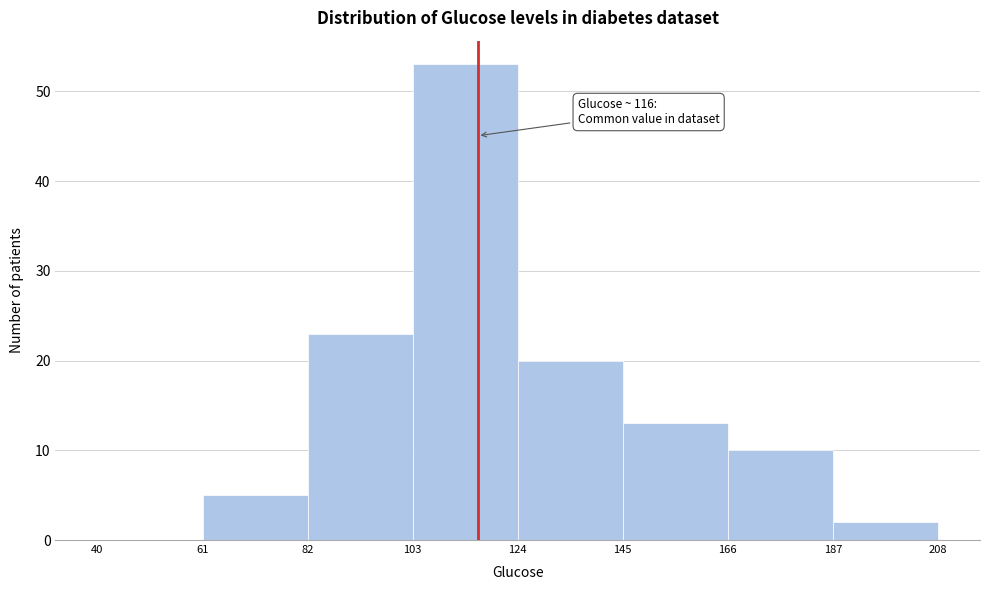

Over which range of the x-axis is the bar tallest?

103 to 124